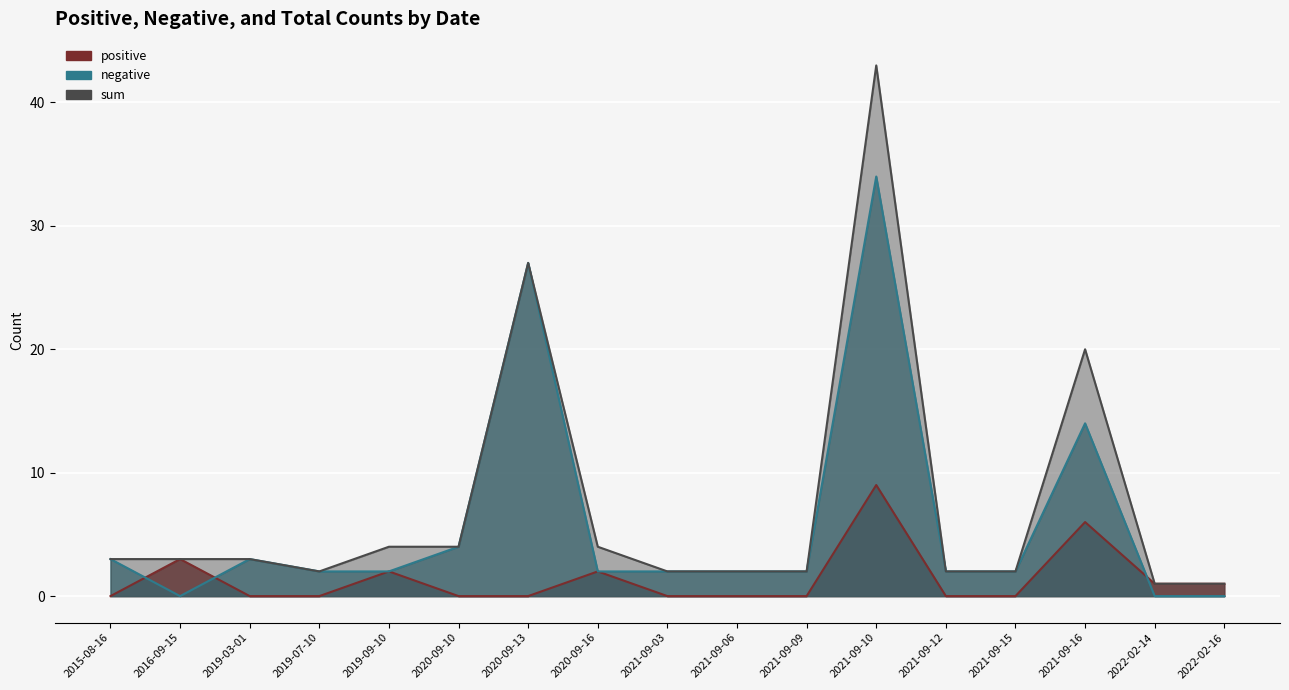

Rank the series at 2019-07-10 from highest to lowest value.

negative, sum, positive